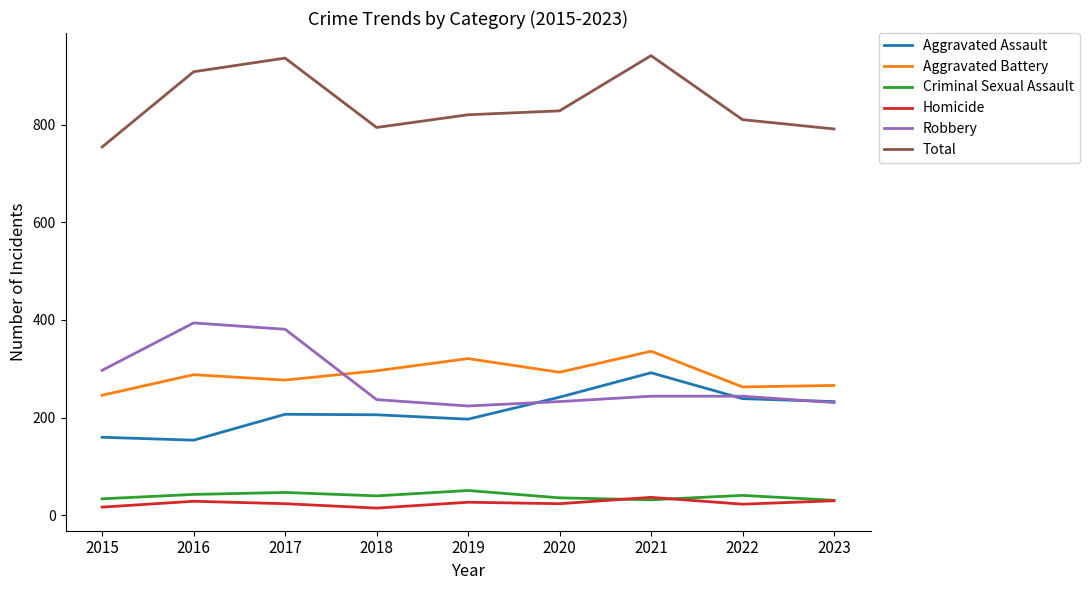

Is this an area chart (filled region under the line)?

No